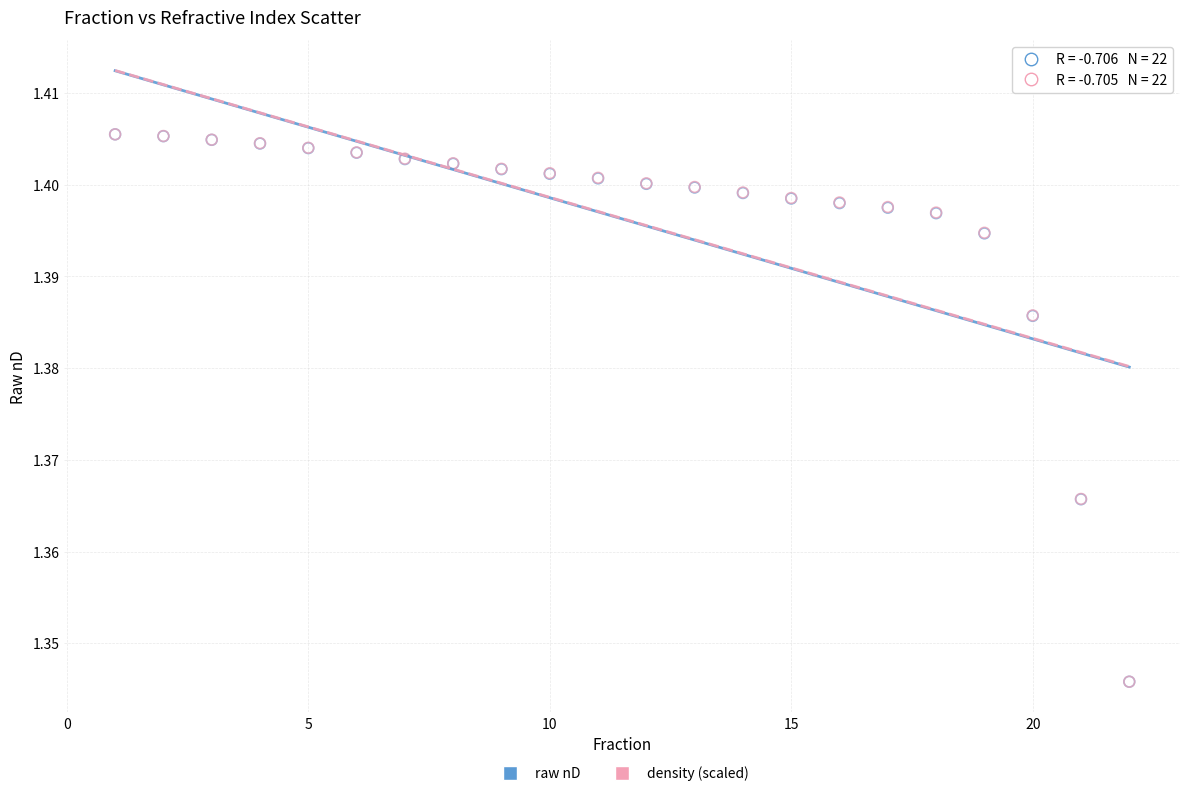

What are all the series names shown in the legend?

raw nD, density (scaled)